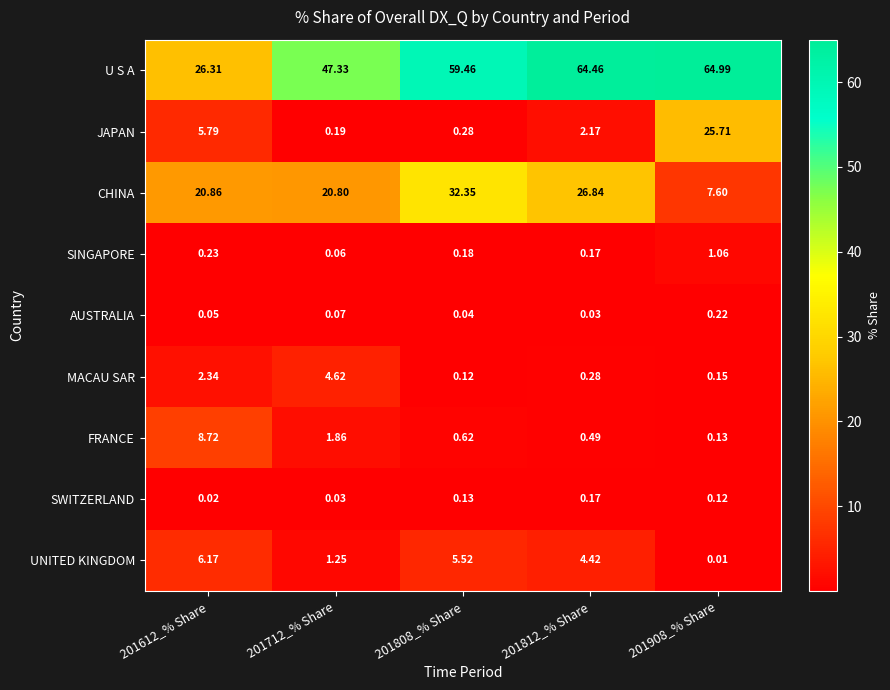

Which series has the largest total across all categories?

U S A